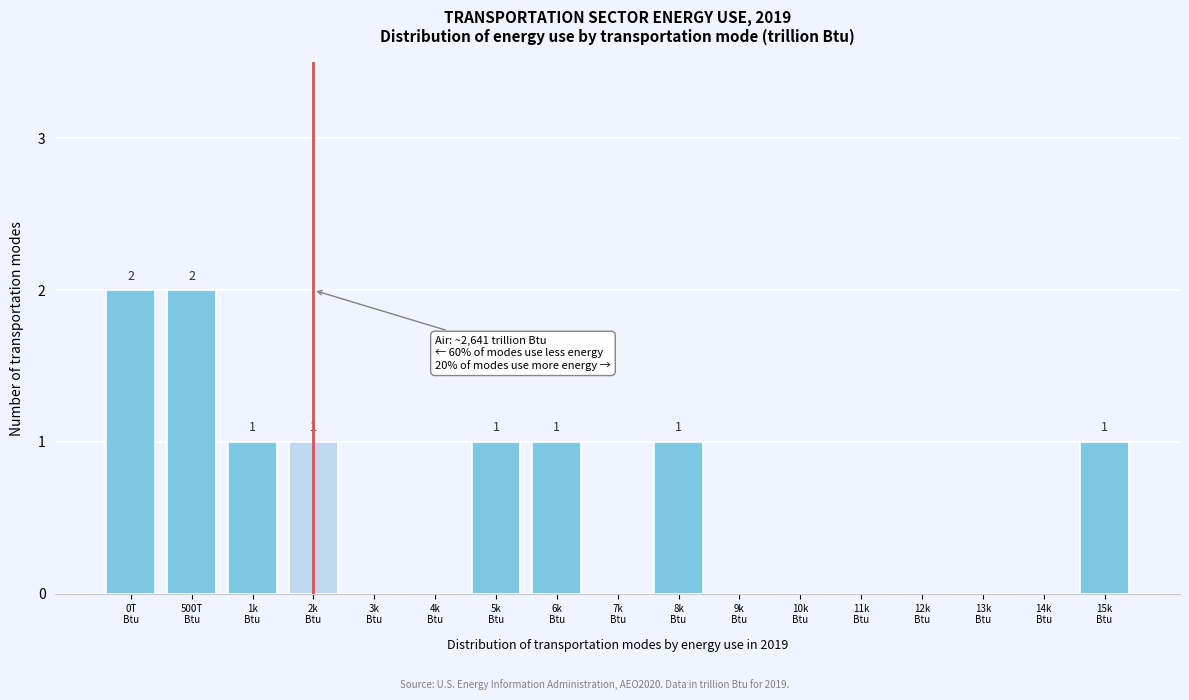

What is the sum of all values?

10